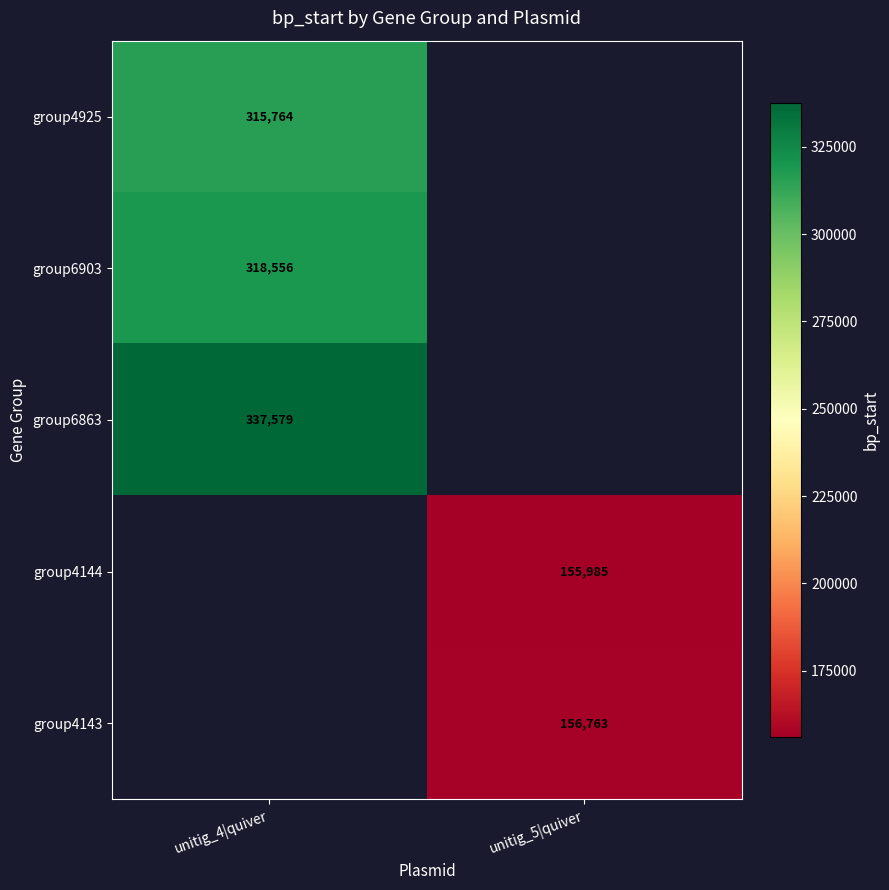

True or false: group6863 has a value of 451122 at unitig_4|quiver.

False